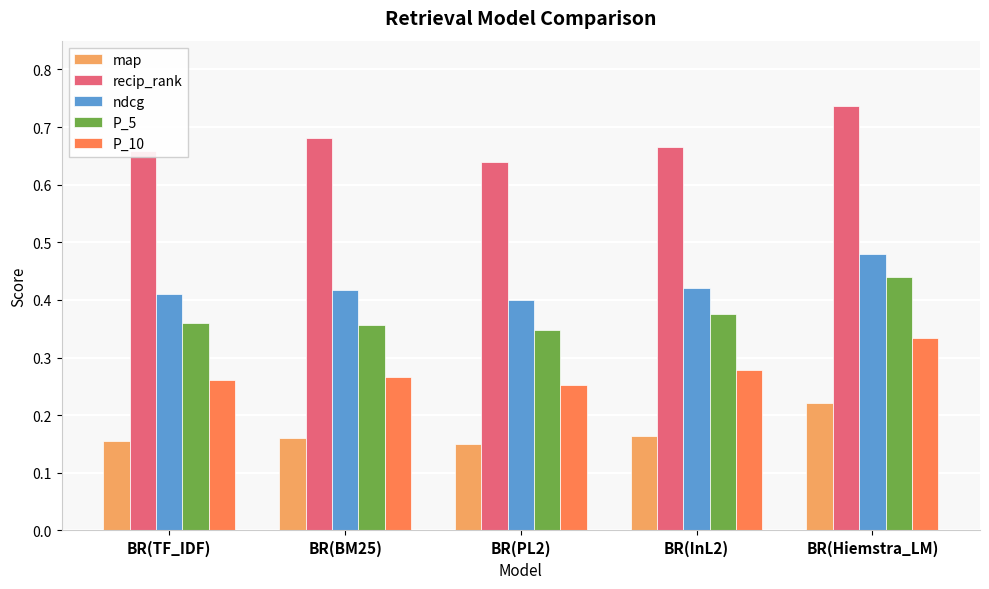

What are all the series names shown in the legend?

map, recip_rank, ndcg, P_5, P_10